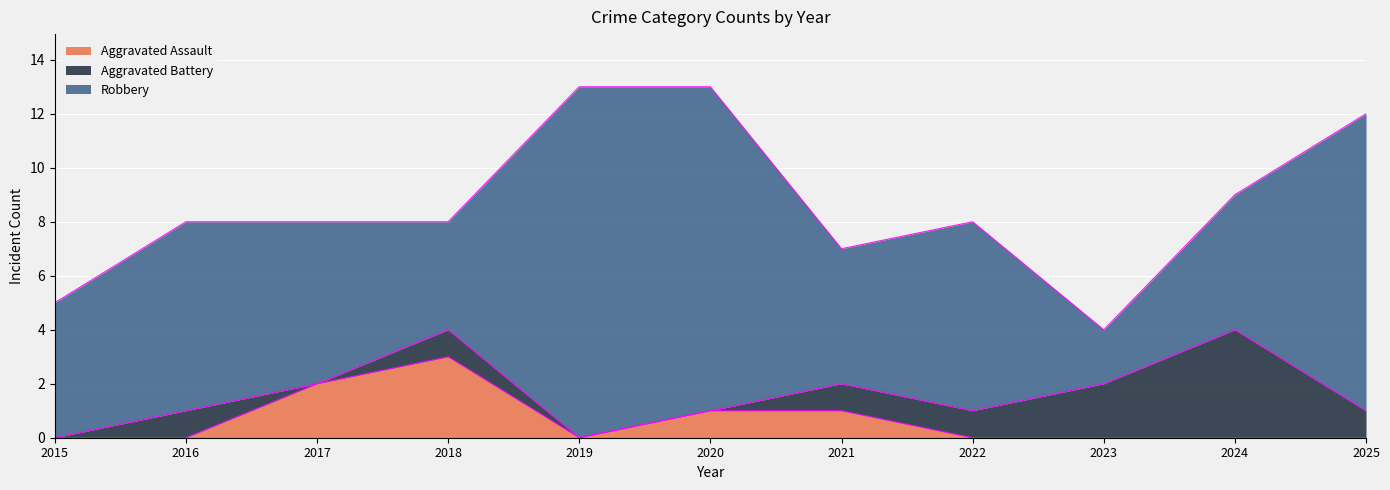

How many values in the Aggravated Battery series exceed 1?

2